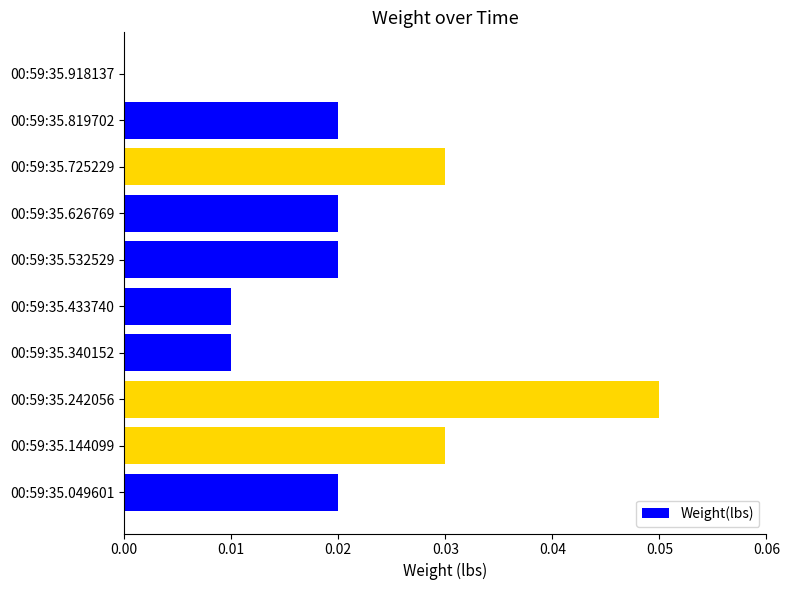

At which category does the chart reach its peak across all series?

00:59:35.242056